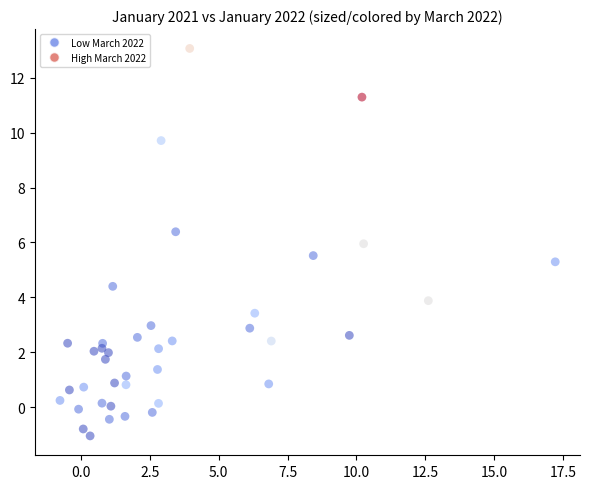

What is the range of Y values (max minus min)?

14.1